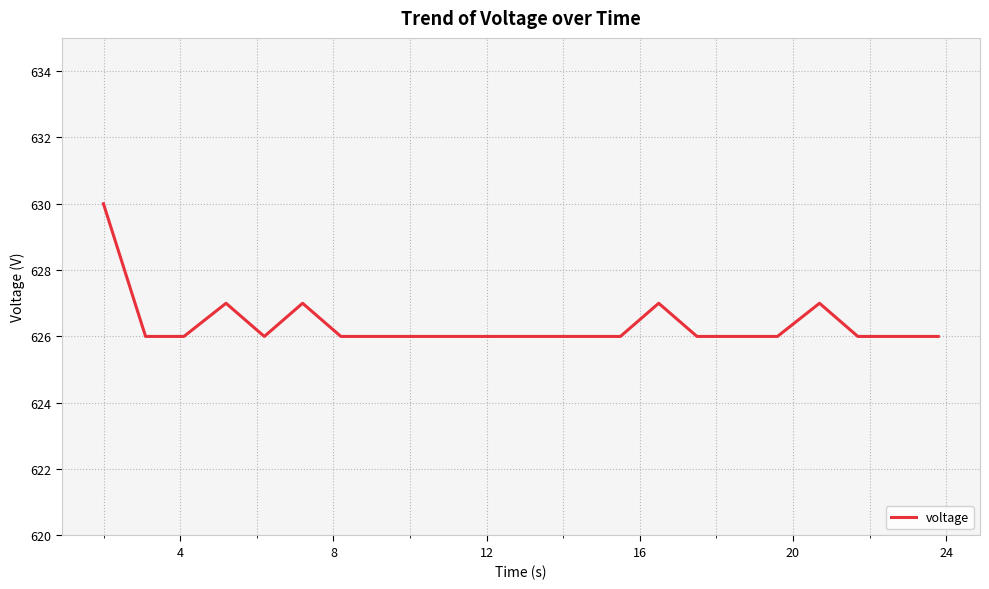

What is the difference between the maximum and minimum values?

4